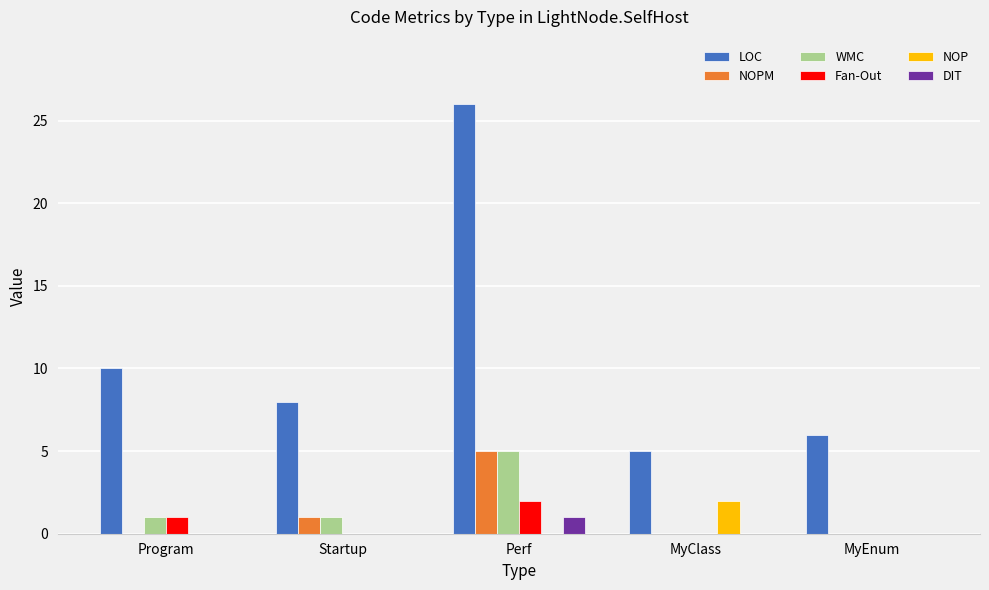

Between Program and MyEnum, which series saw the biggest shift?

LOC